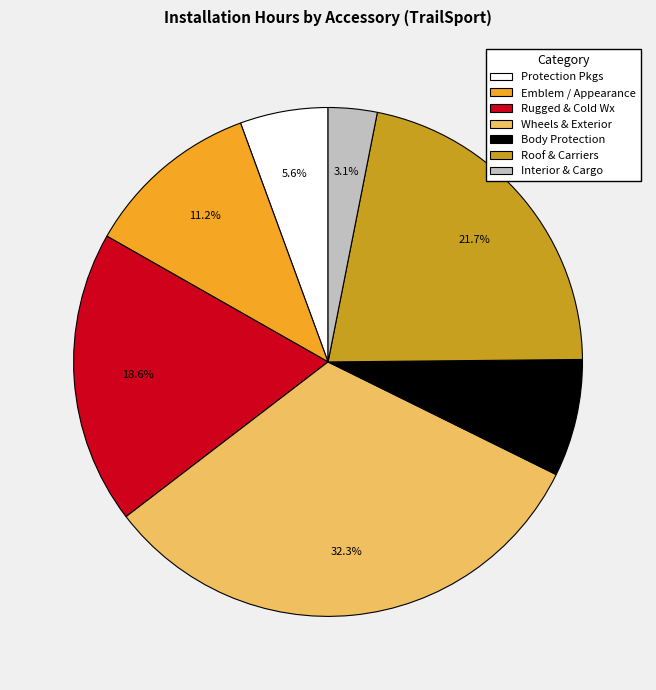

Is there any slice that represents more than half of the pie?

No